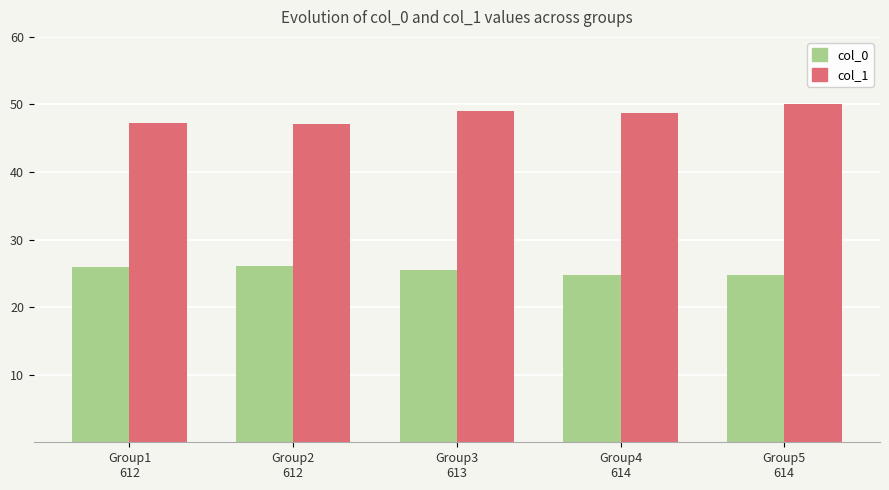

At how many categories does at least one series exceed 45?

5